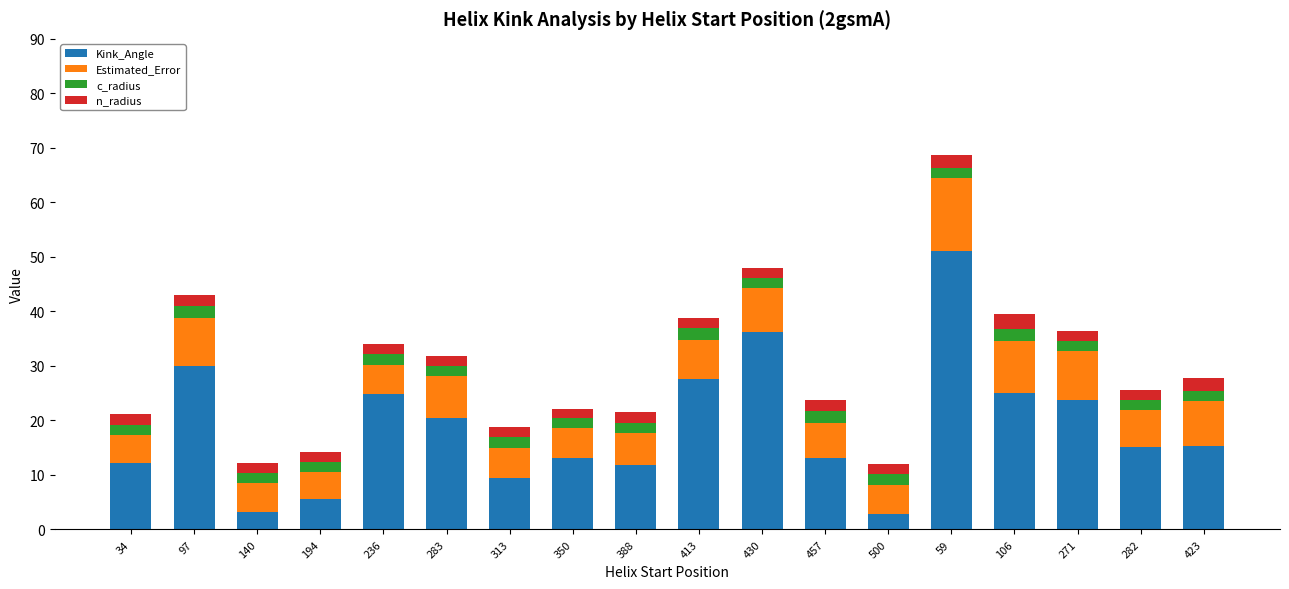

The Kink_Angle series shows 15.2 at 282. True or false?

True